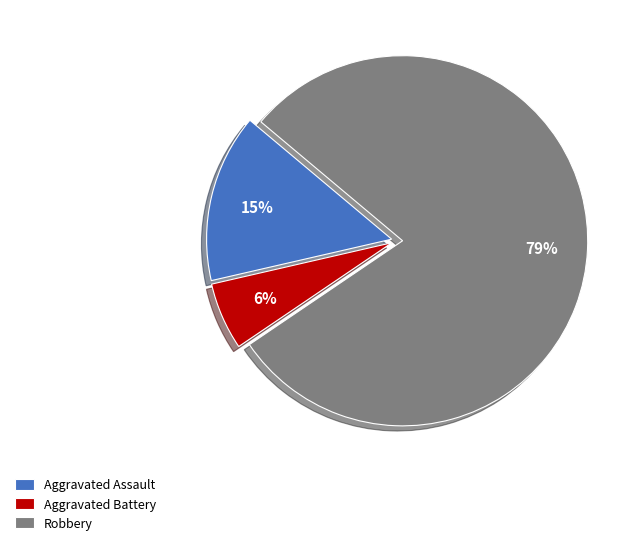

Which slice represents more than half of the pie?

Robbery